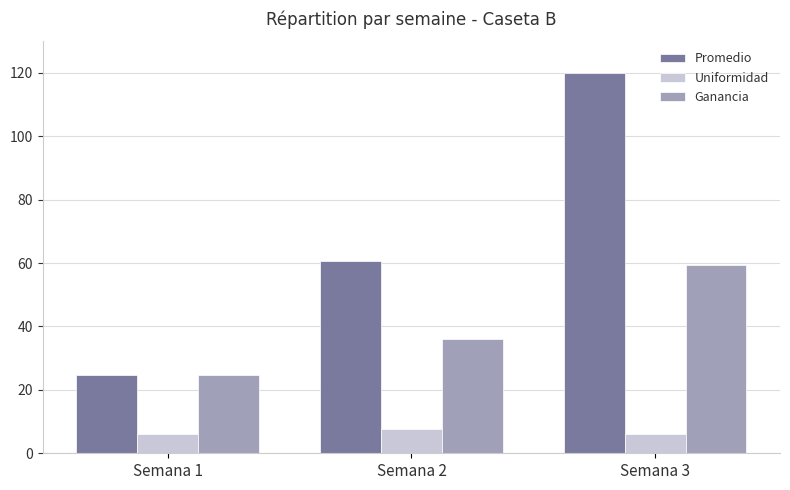

Count the number of categories in the chart.

3